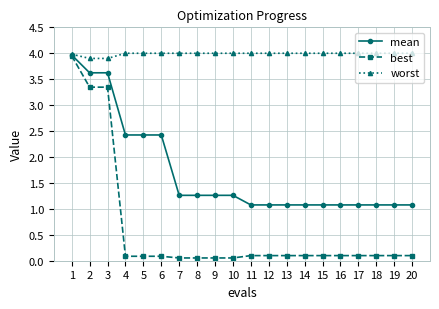

What is the difference between the highest and lowest values at 16?

3.9